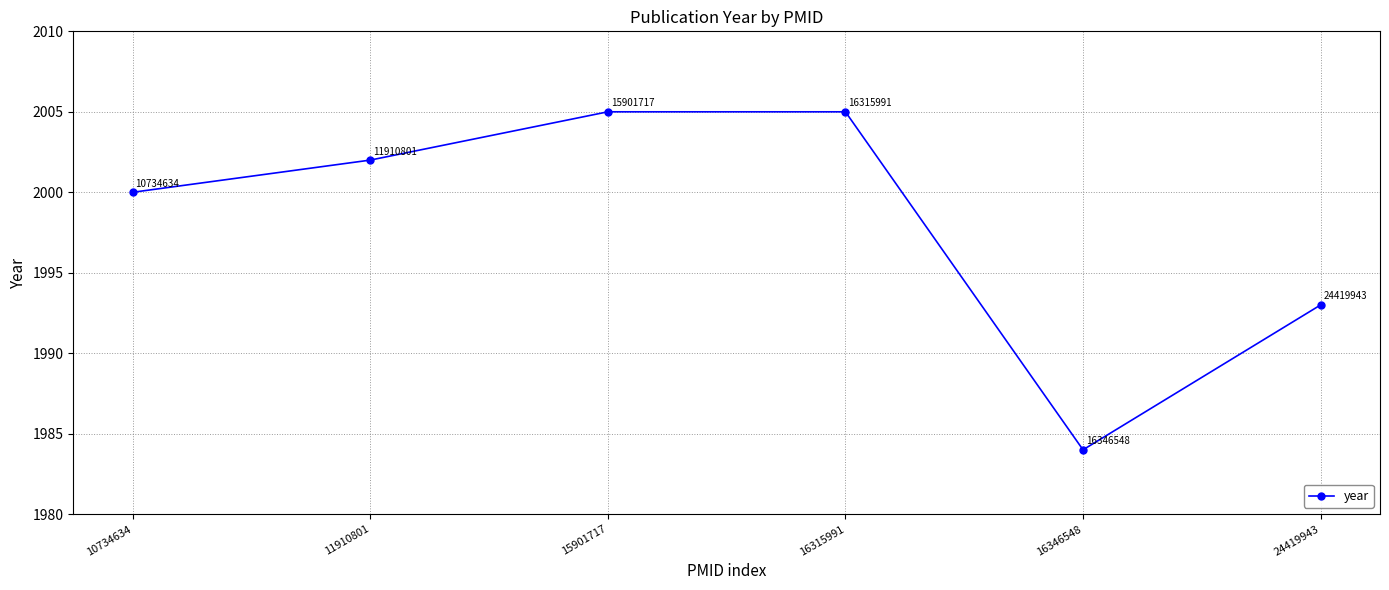

How many interior local valleys (lower than both neighbors) does the data have?

1